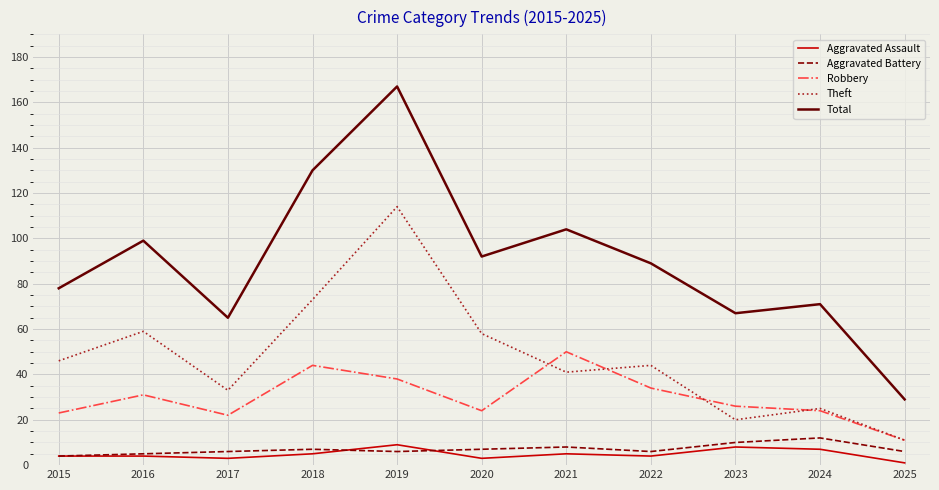

Read the Robbery value at 2015.

23